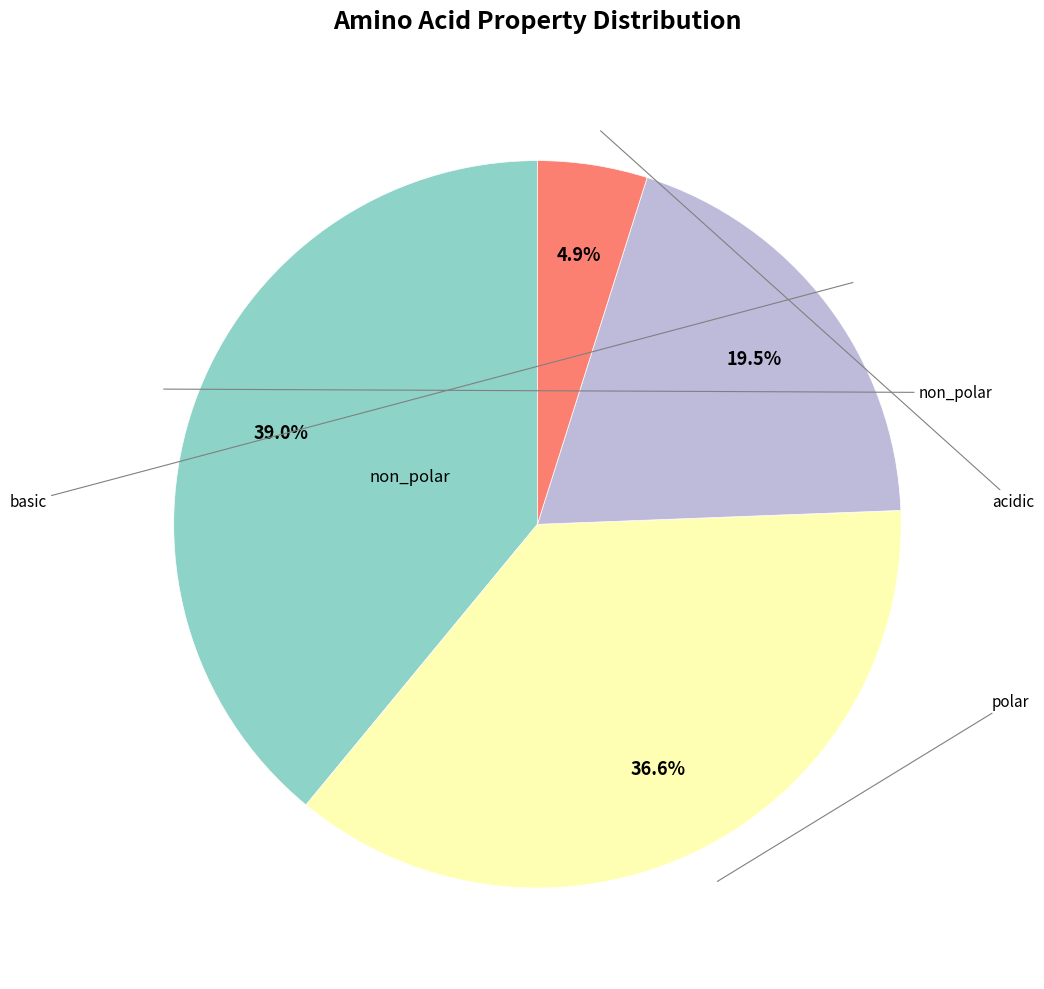

Does any single category account for the majority?

No